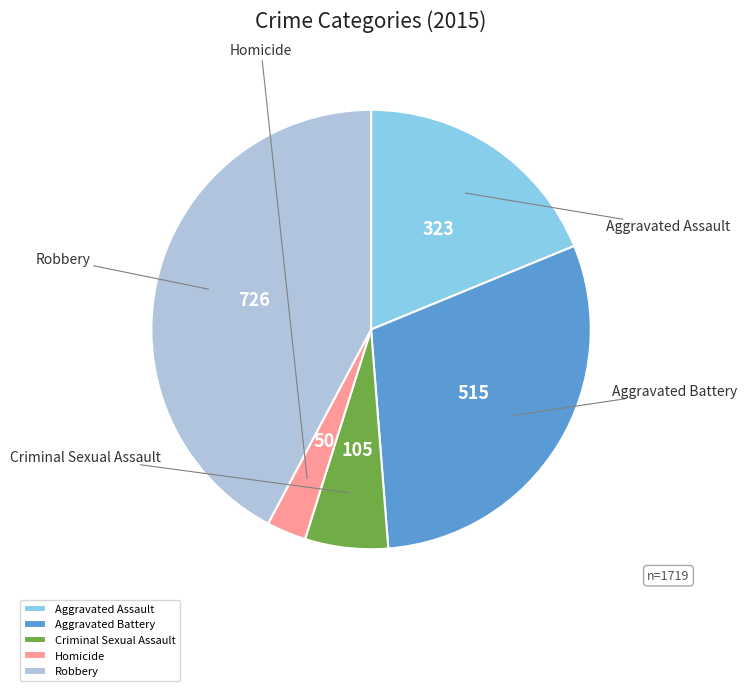

Approximately how many times larger is the value at Aggravated Battery compared to Homicide?

10.3